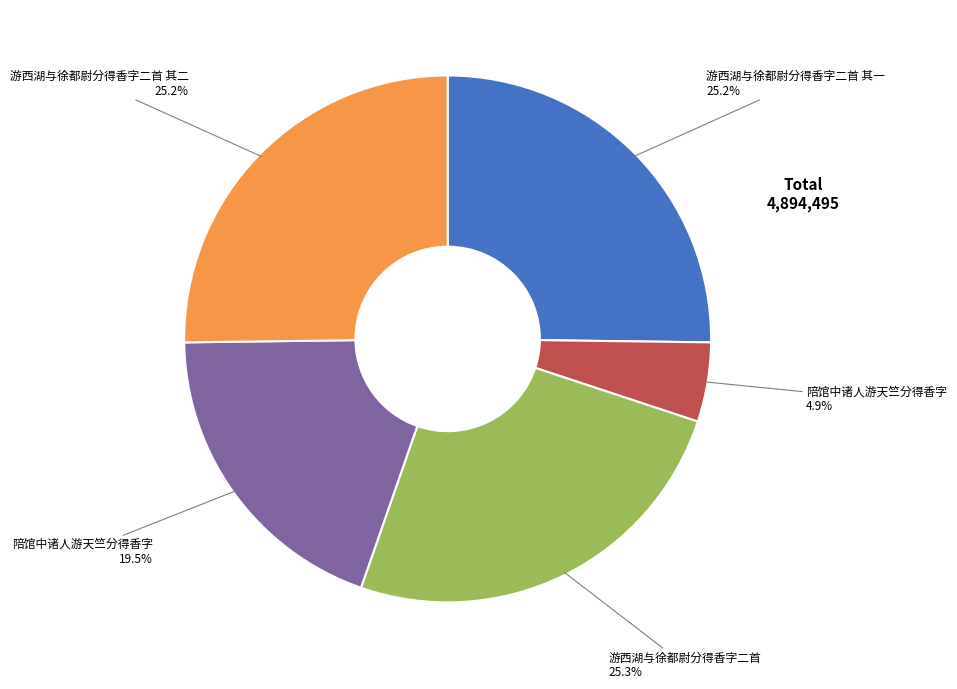

Is there a majority slice in this chart?

No